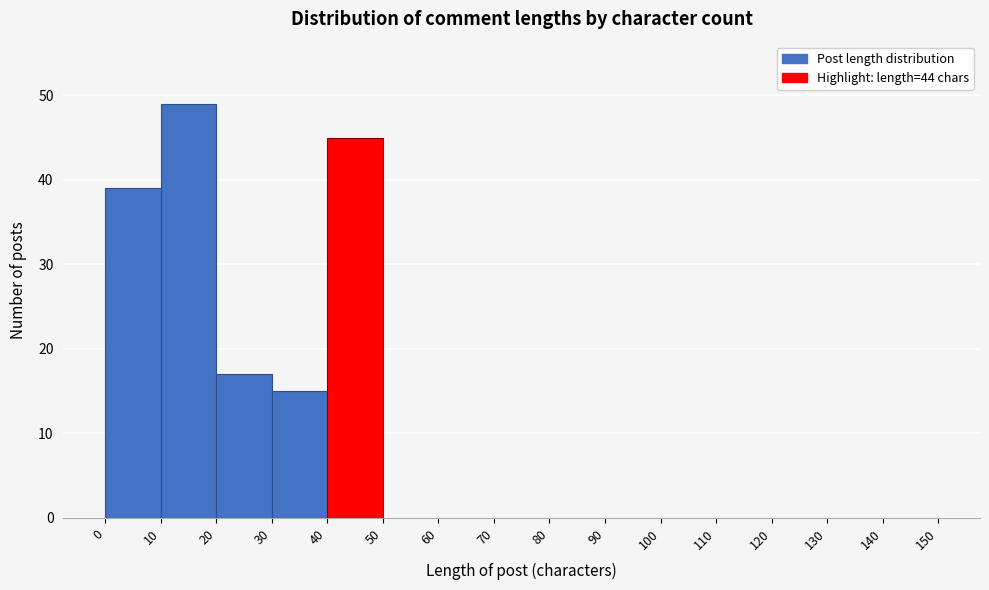

Over which range of the x-axis is the bar tallest?

10 to 20